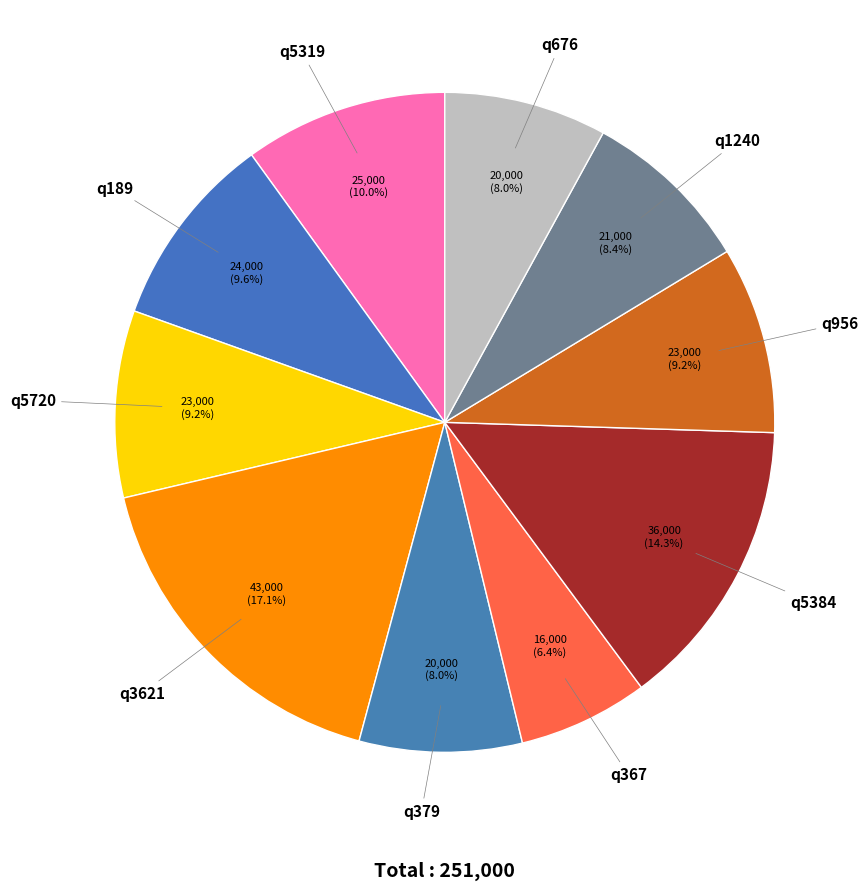

What is the ratio of the value at q189 to the value at q5319?

1.0